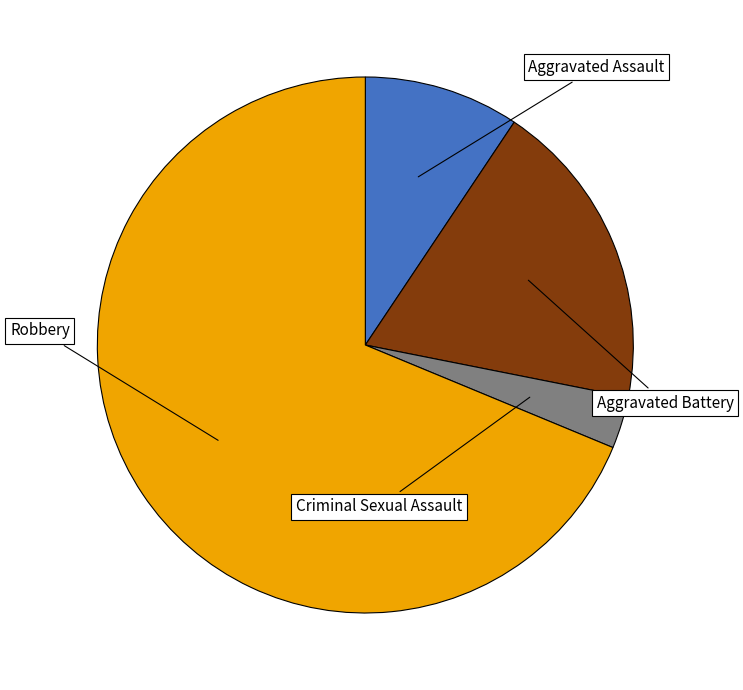

True or false: Aggravated Battery accounts for 19% of the total.

True